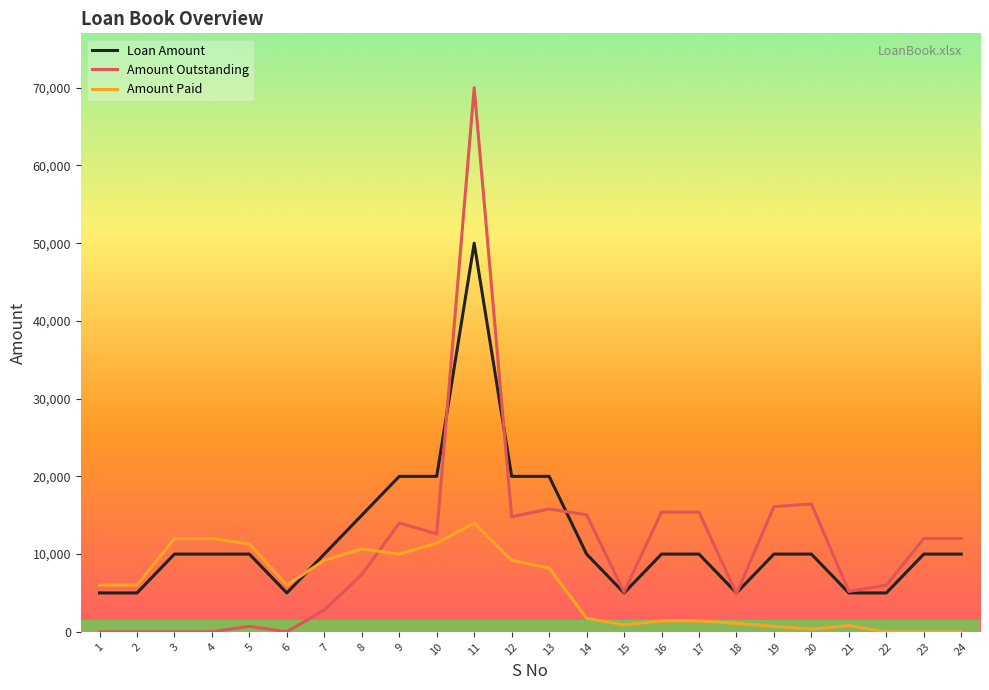

List the series in order of their peak value, lowest first.

Amount Paid, Loan Amount, Amount Outstanding